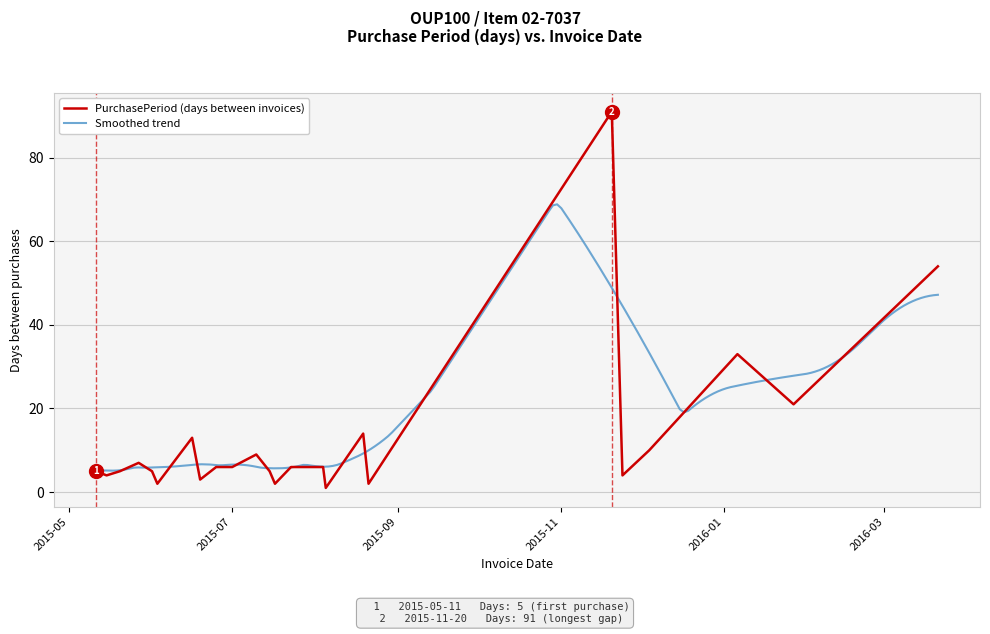

What is the difference between the maximum and minimum values?

90